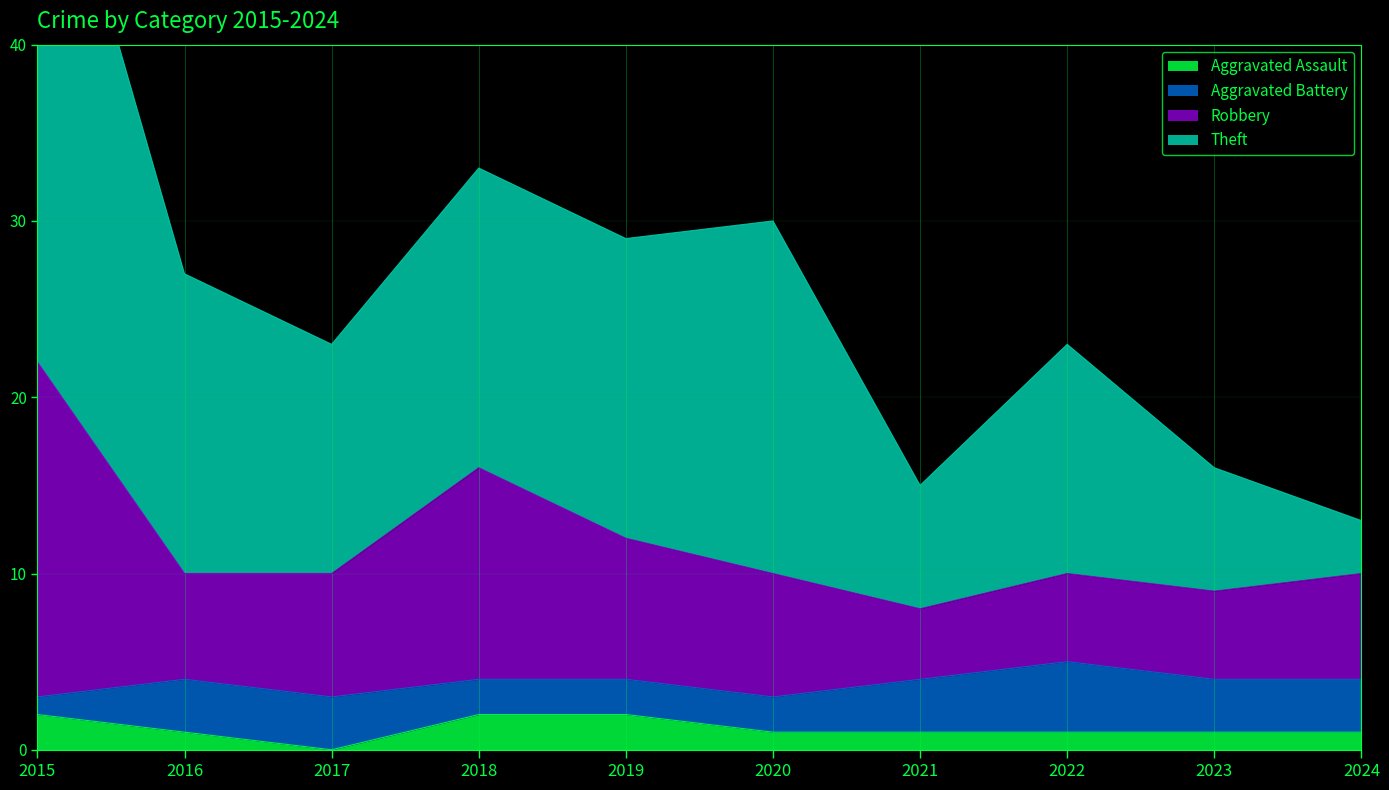

Is the value of Theft at 2019 greater than the value of Robbery at 2019?

Yes